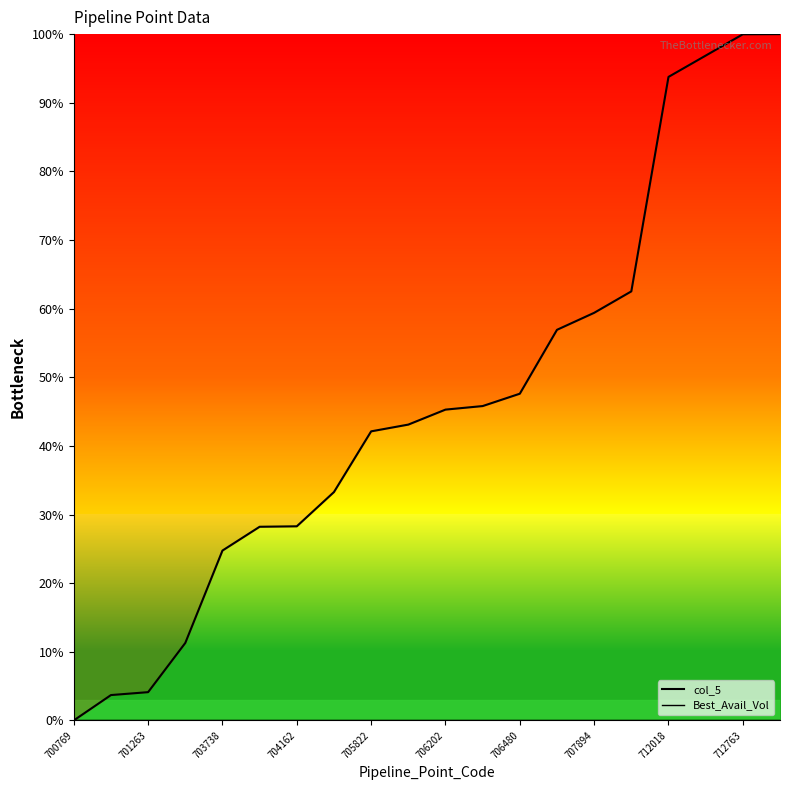

Is it true that the value at 704162 is 49.9?

False